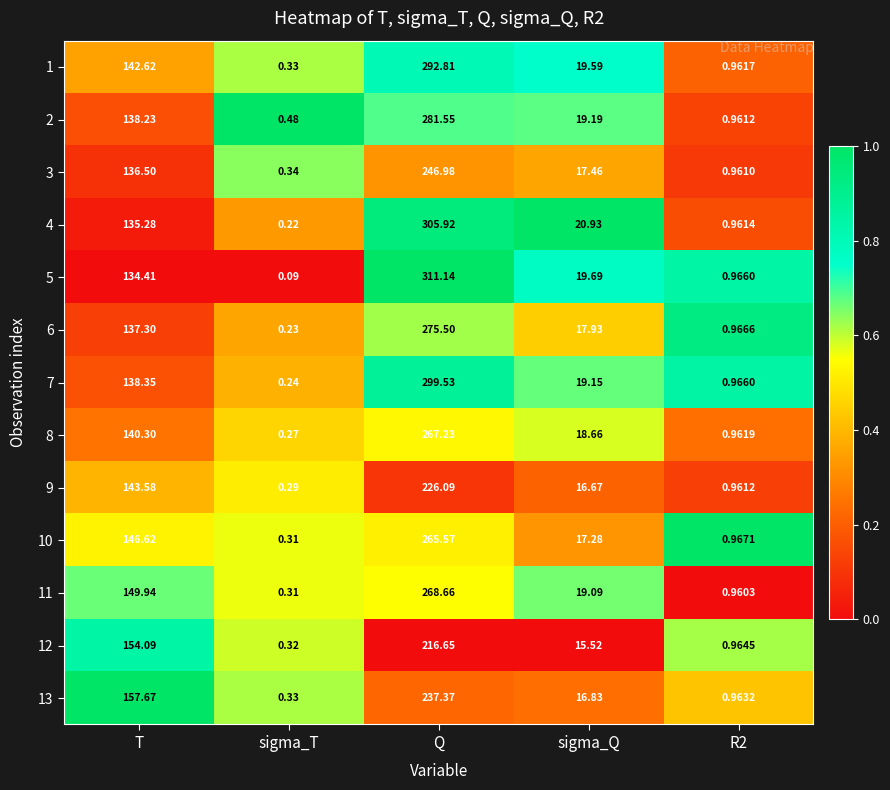

At which category is the sum across all series the highest?

Q